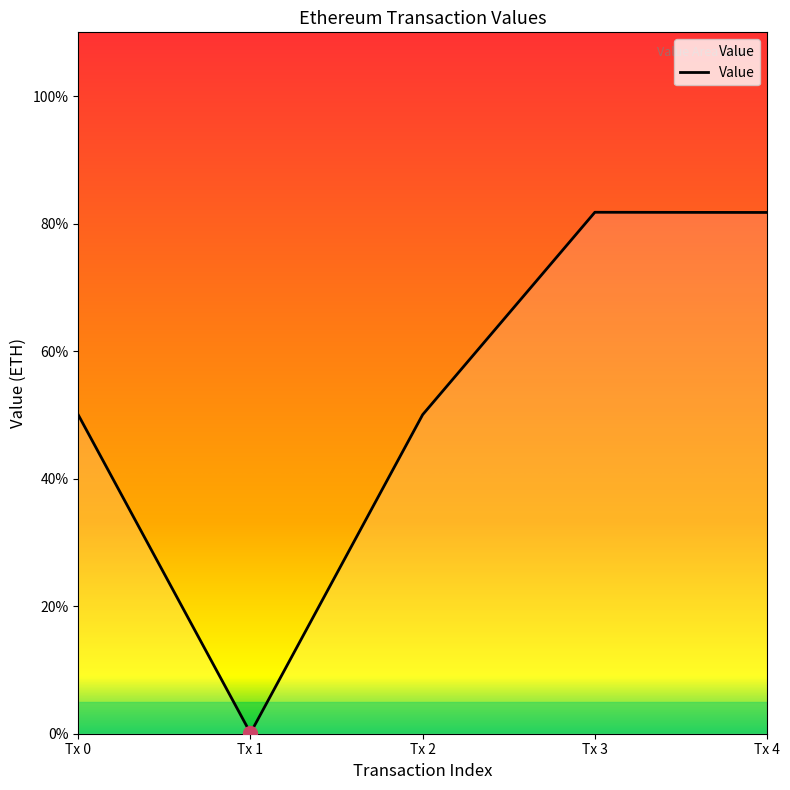

How many points are lower than both their immediate neighbors (excluding endpoints)?

1